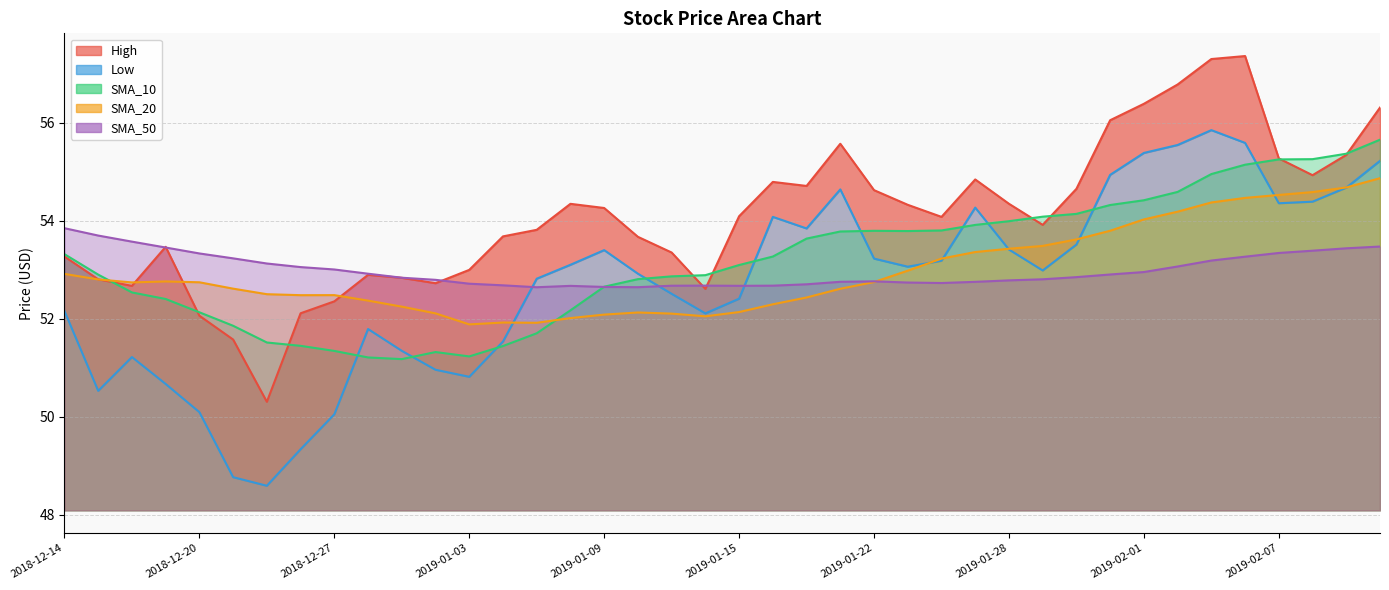

True or false: SMA_10 has a value of 52.9 at 2019-01-11.

True